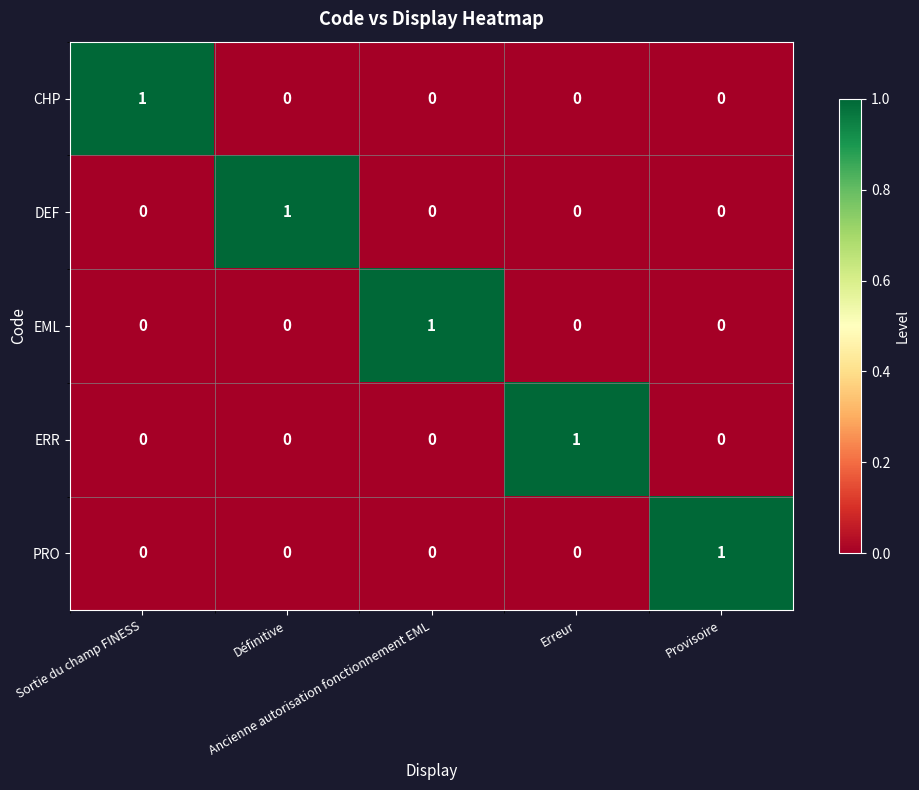

At how many categories does at least one series exceed 0?

5